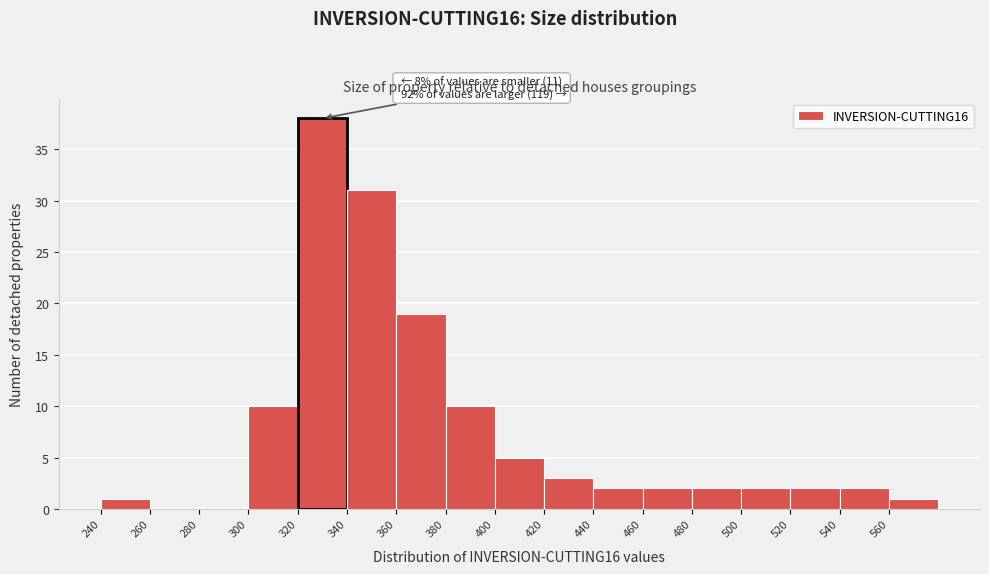

Which range on the x-axis has the tallest bar?

320 to 340